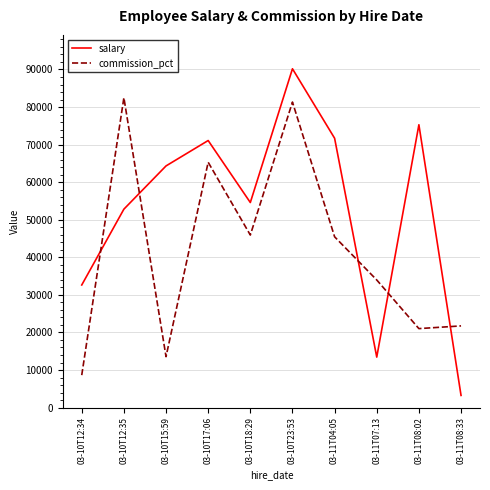

The value of salary at 03-11T07:13 is 13439. True or false?

True